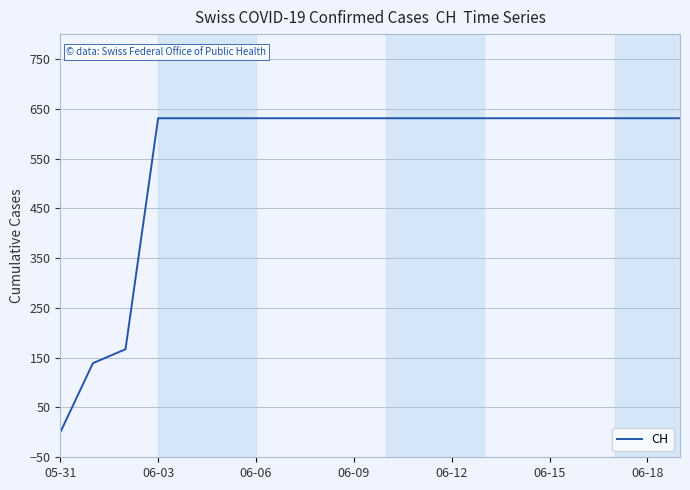

What is the greatest value displayed?

631